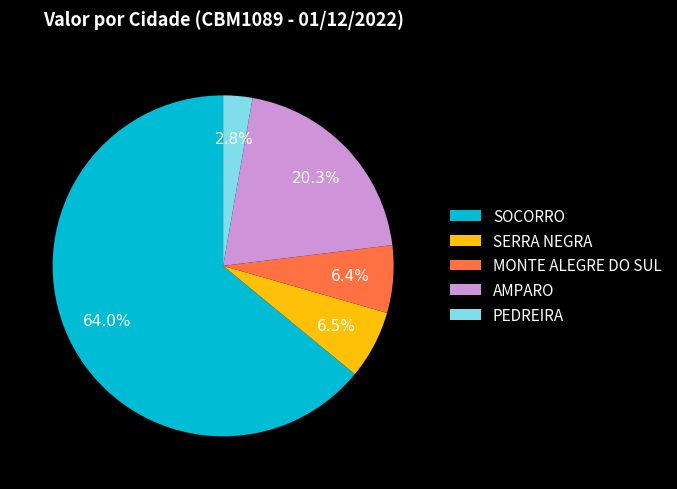

Is there a majority slice in this chart?

Yes